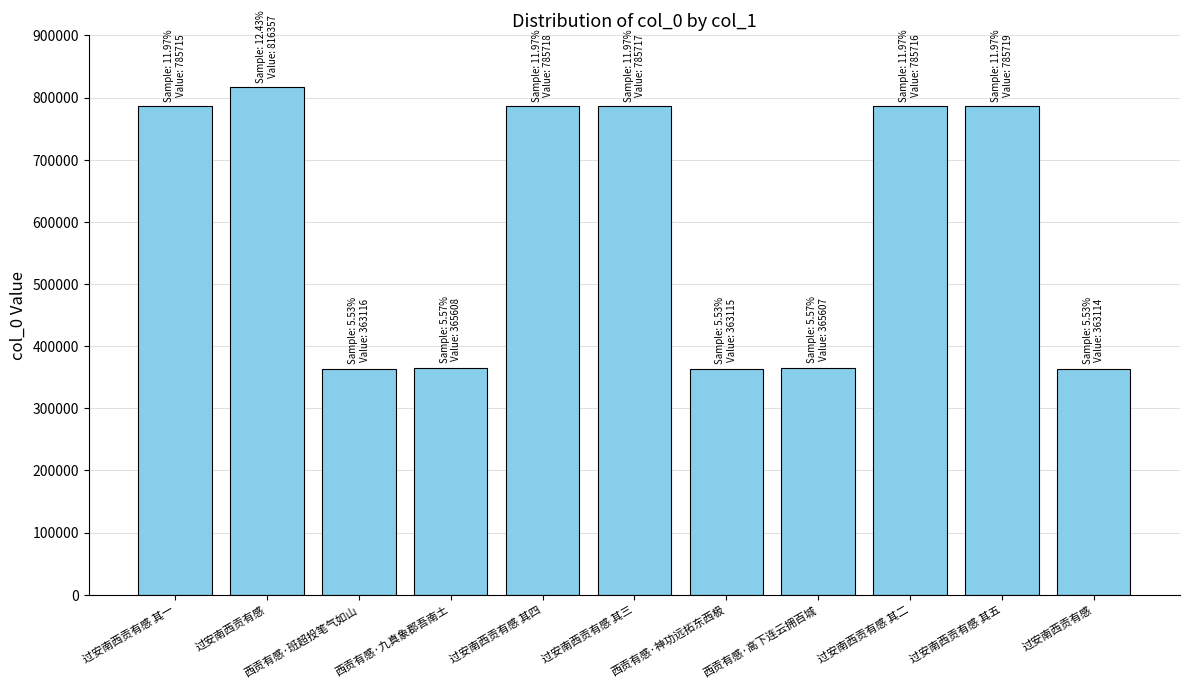

What is the smallest value displayed?

363114